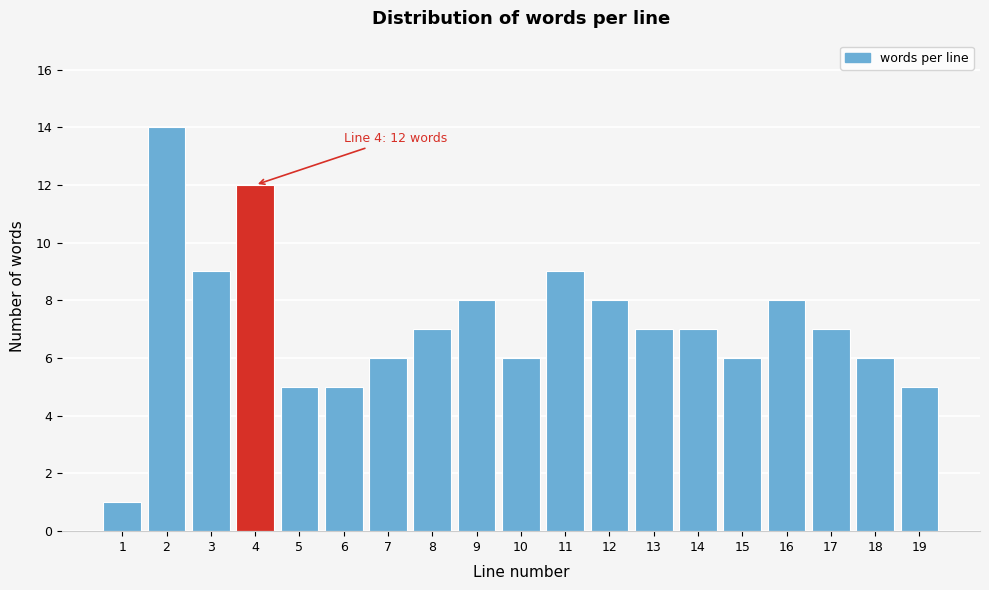

Reading left to right, list all the values displayed in this chart.

1=1	2=14	3=9	4=12	5=5	6=5	7=6	8=7	9=8	10=6	11=9	12=8	13=7	14=7	15=6	16=8	17=7	18=6	19=5